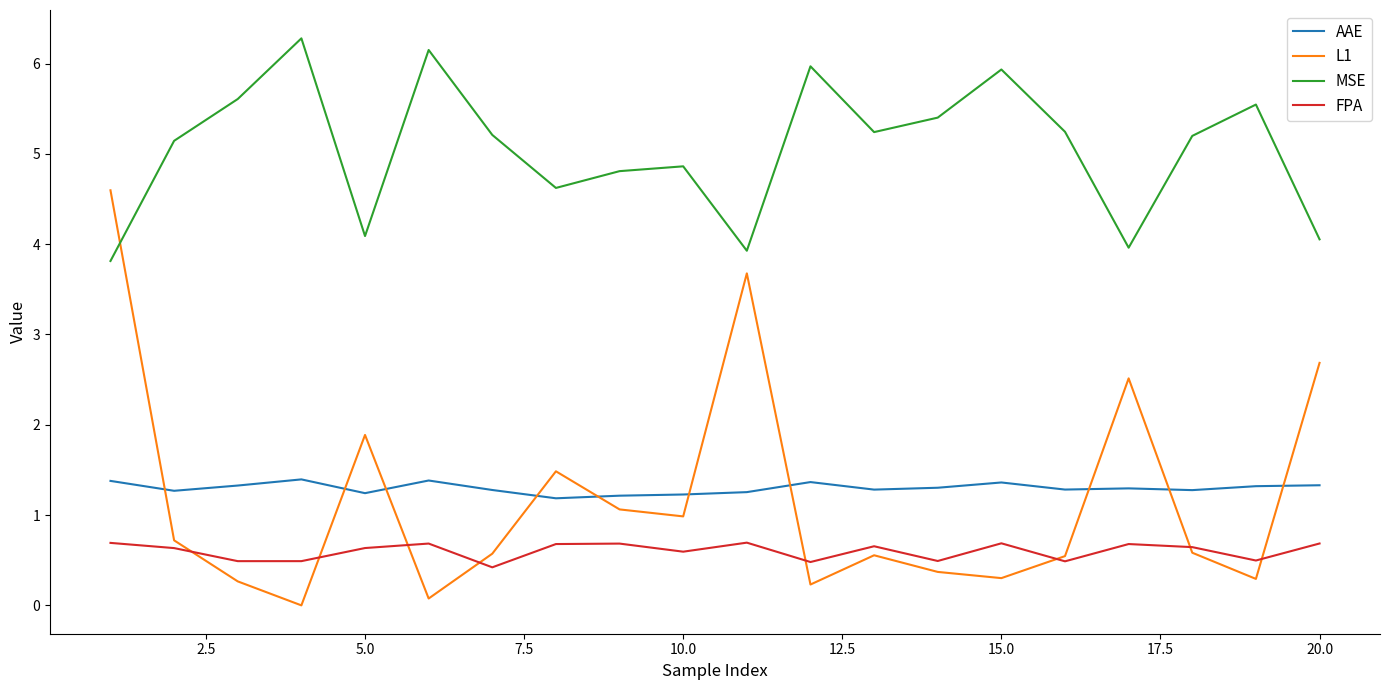

List the series in order of their peak value, highest first.

MSE, L1, AAE, FPA